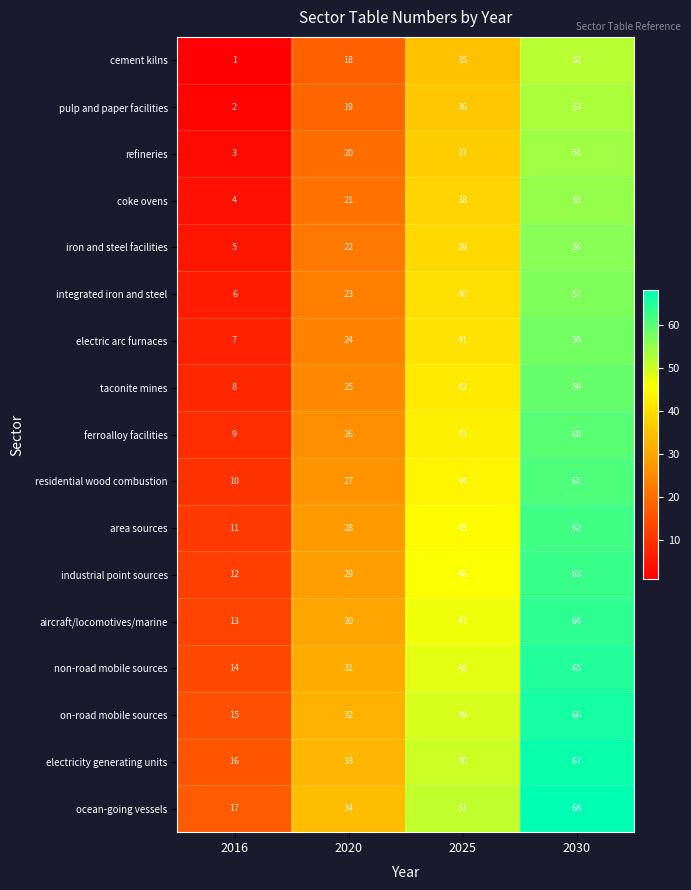

At which label is electric arc furnaces closest to 32?

2020